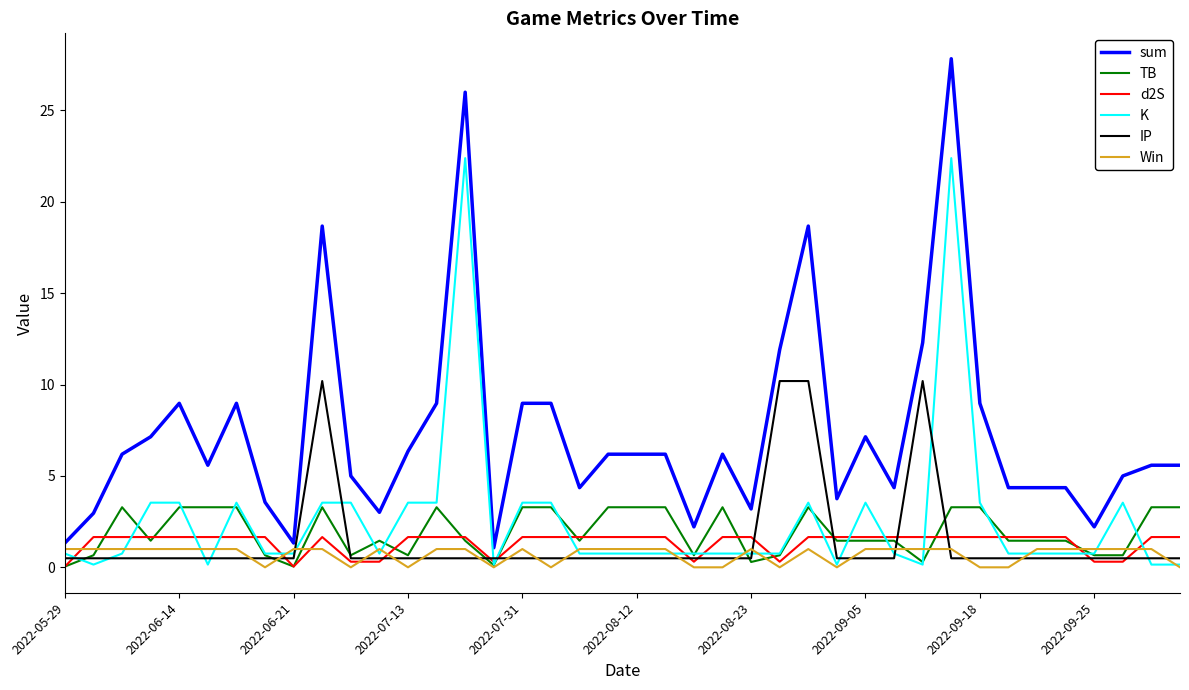

True or false: K and IP cross at least once.

True